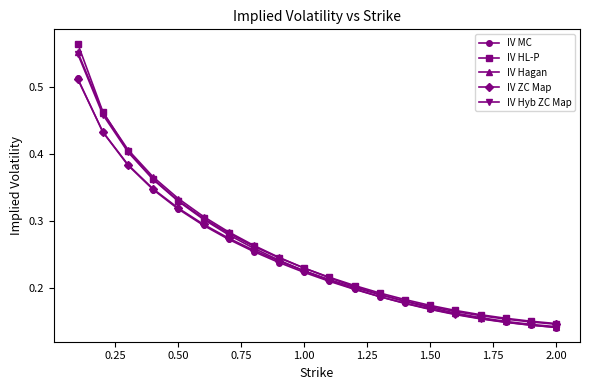

Which series has the largest range (max minus min)?

IV HL-P